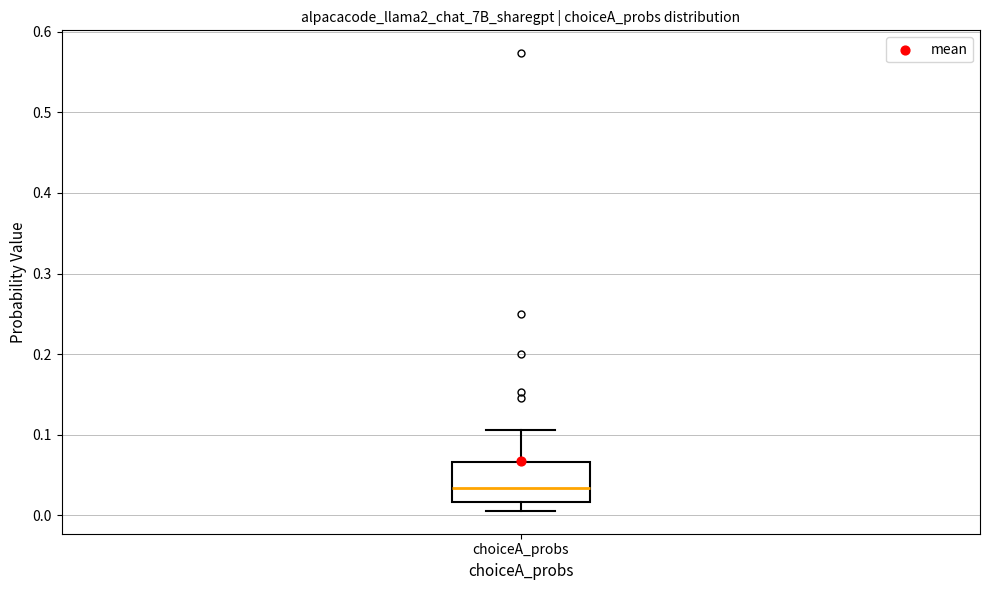

Where does the lower whisker of the box for choiceA_probs end on the y-axis? The values are not printed on the chart, so give them approximately, as read against the axis.

0.01